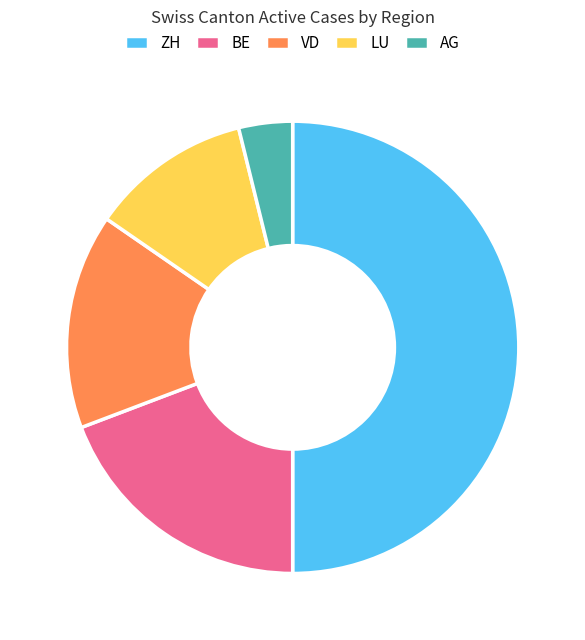

Rank the categories by value from highest to lowest.

ZH, BE, VD, LU, AG